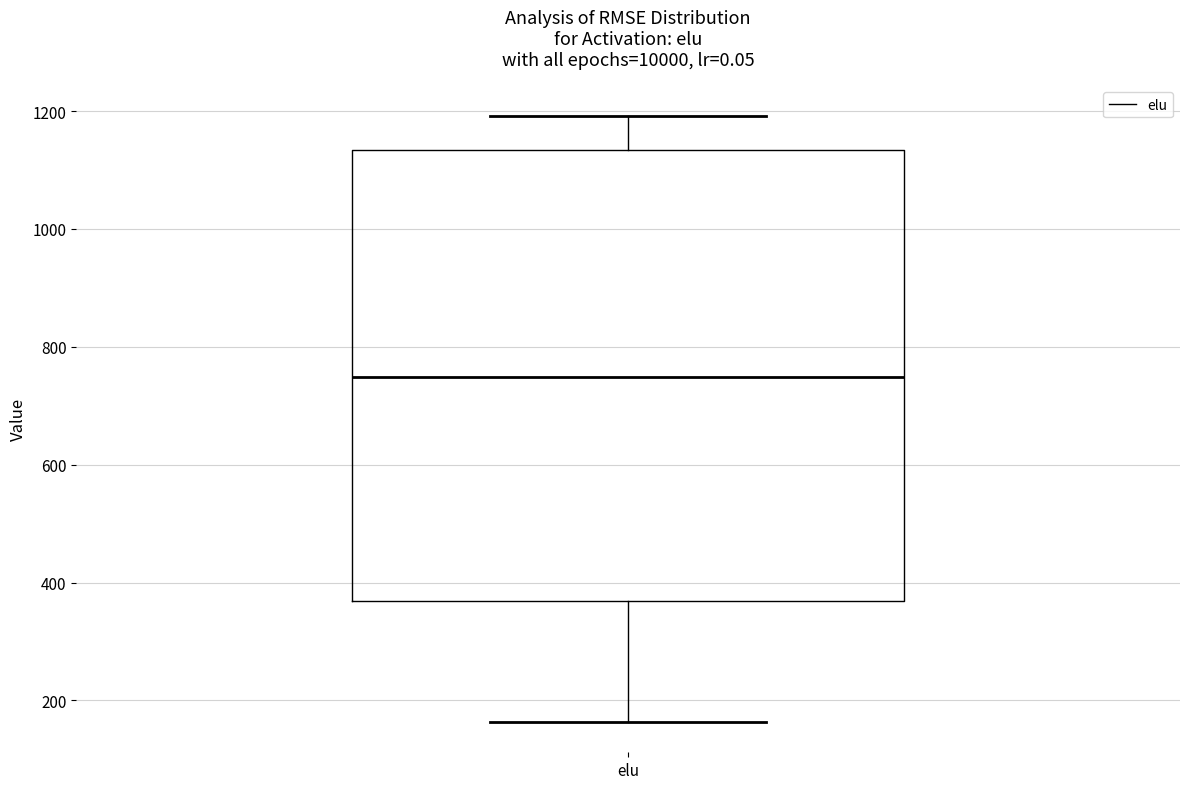

Transcribe this box plot: give where the median line is, the range the box spans, and where the two whiskers end, as read against the y-axis. The values are not printed on the chart, so give them approximately, as read against the axis.

median 740, box 360 to 1140, whiskers 160 to 1200